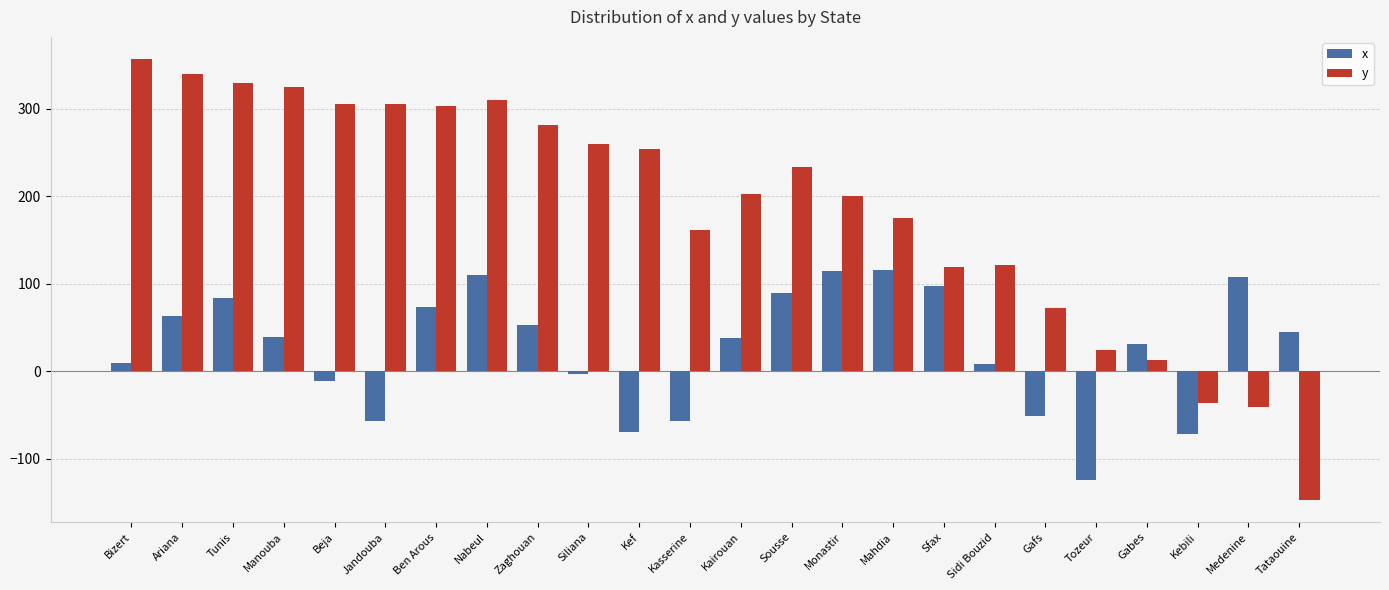

What is the total value across all series at Zaghouan?

335